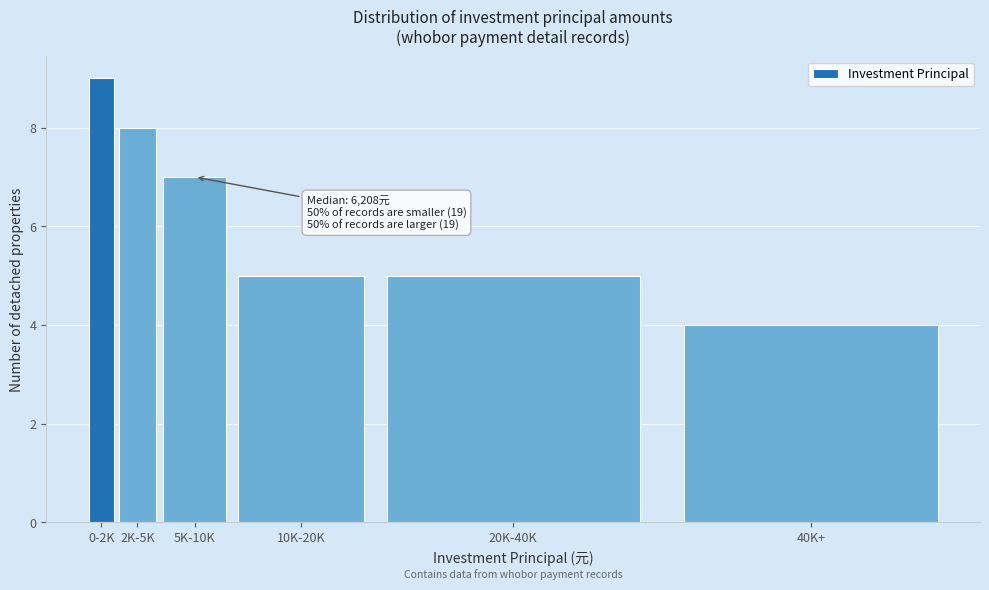

Reading left to right, transcribe all the data shown in this chart.

0-2K=9	2K-5K=8	5K-10K=7	10K-20K=5	20K-40K=5	40K+=4